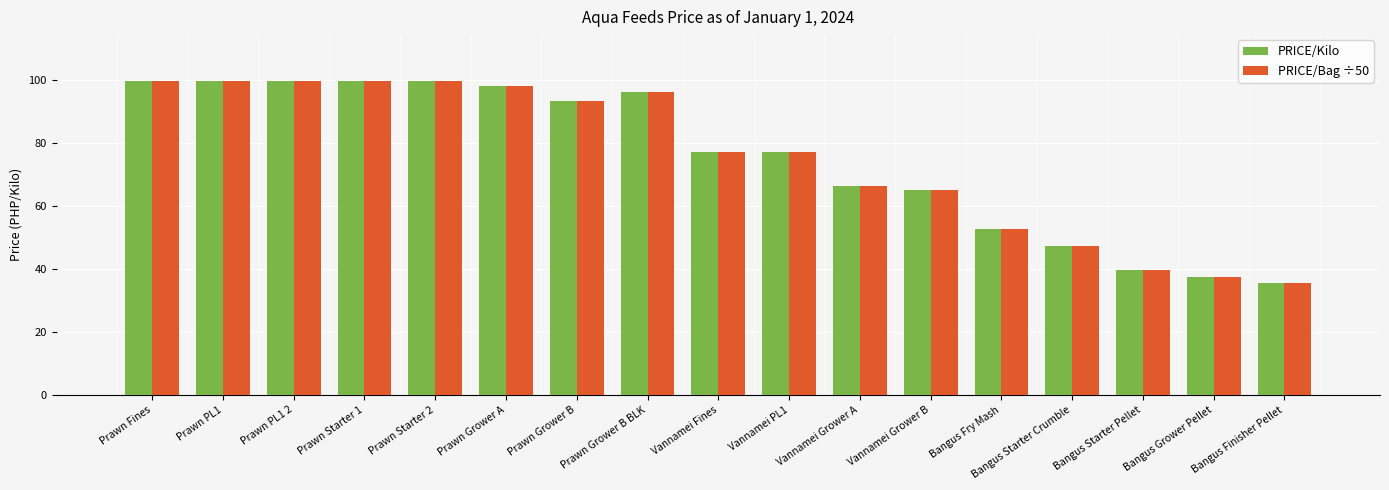

Reading left to right, transcribe all the data shown in this chart.

PRICE/Kilo: 99.8	99.8	99.8	99.8	99.8	98.1	93.5	96.2	77.2	77.2	66.5	65.2	52.6	47.2	39.6	37.6	35.4
PRICE/Bag ÷50: 99.8	99.8	99.8	99.8	99.8	98.1	93.5	96.2	77.2	77.2	66.5	65.2	52.6	47.2	39.6	37.6	35.4